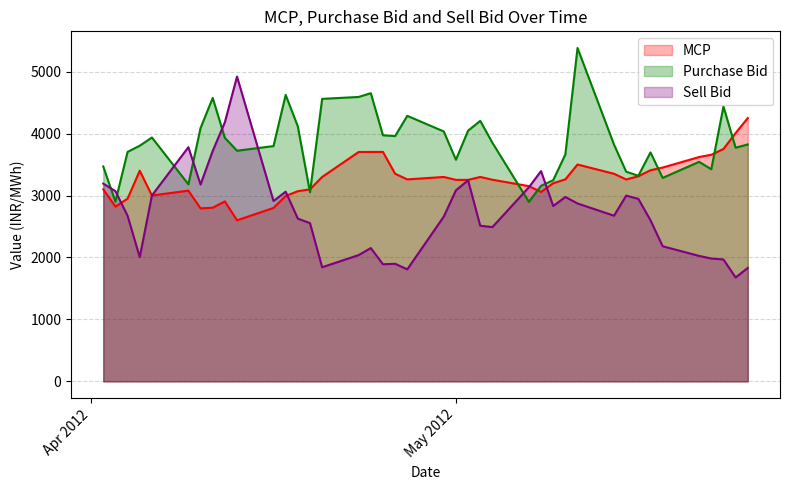

True or false: Purchase Bid has more than 2 points higher than both neighbors.

True